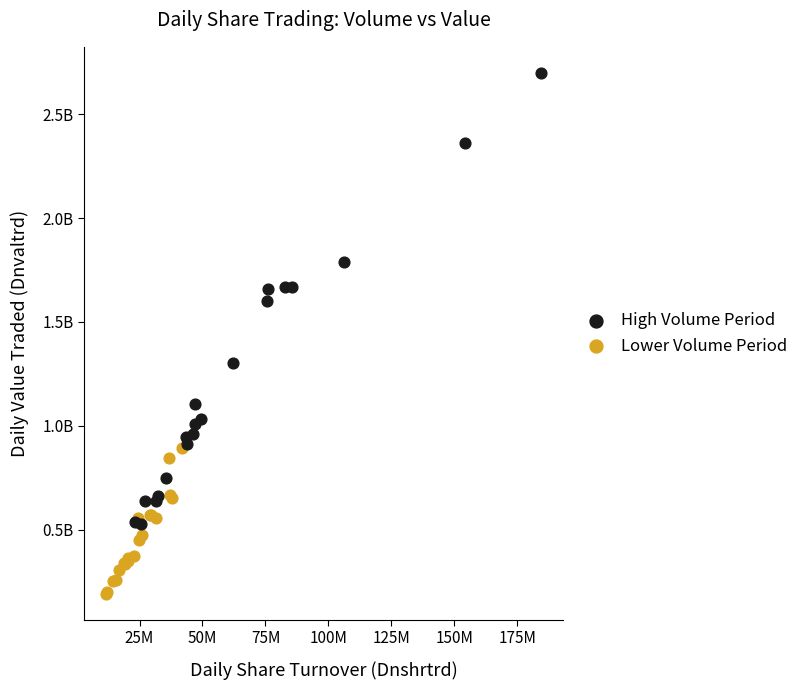

What are all the series names shown in the legend?

High Volume Period, Lower Volume Period